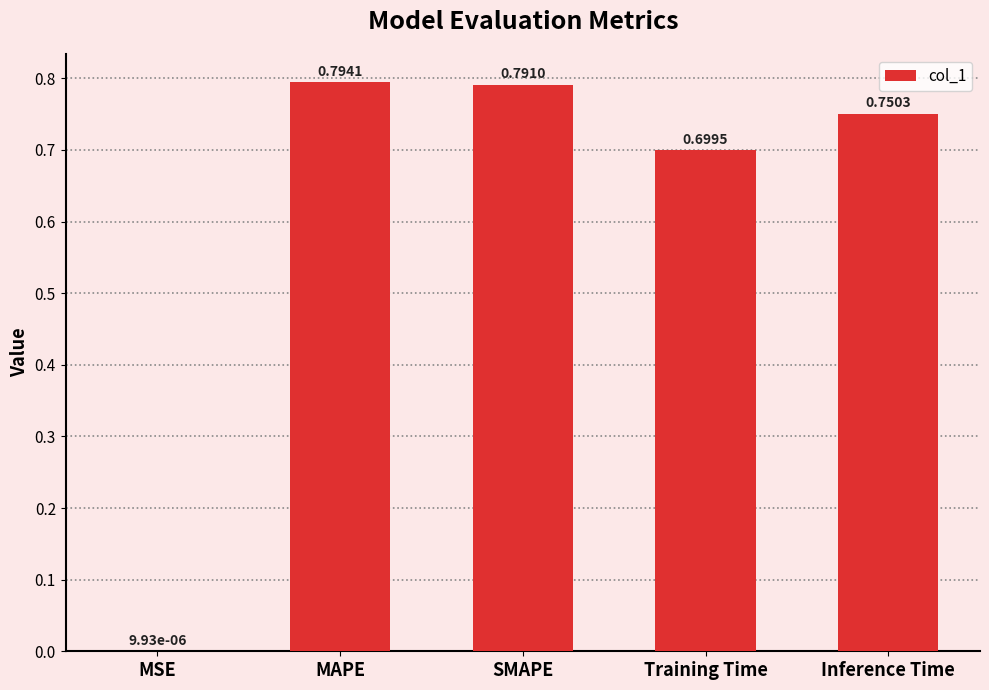

Which has a higher value, Training Time or MSE?

Training Time